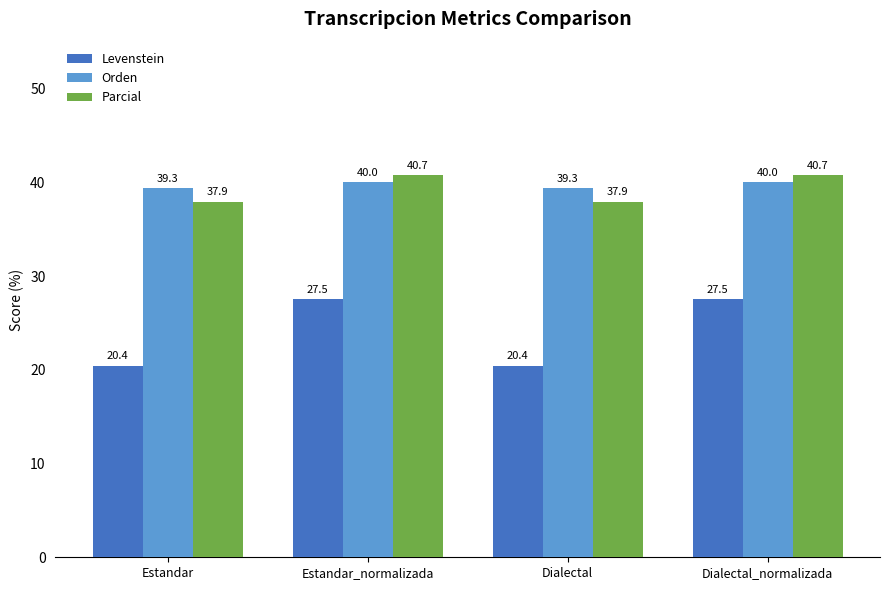

Read the Parcial value at Estandar_normalizada.

40.7